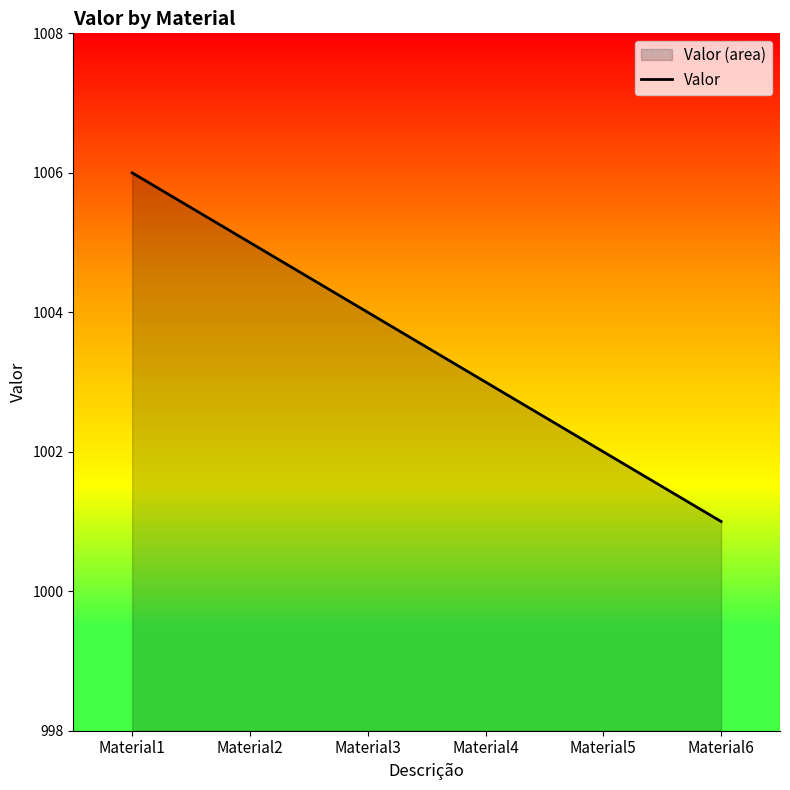

List the labels in order of value, smallest first.

Material6, Material5, Material4, Material3, Material2, Material1